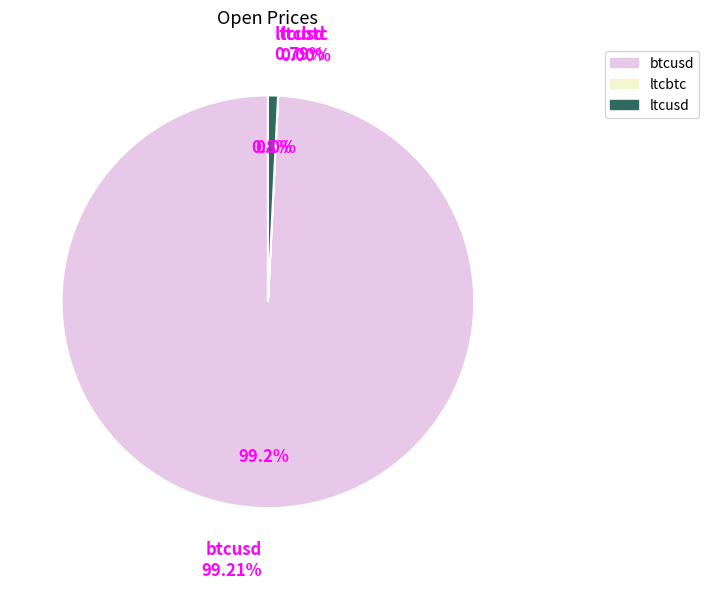

To the nearest percent, what is the difference between the ltcusd and ltcbtc slice percentages?

1%